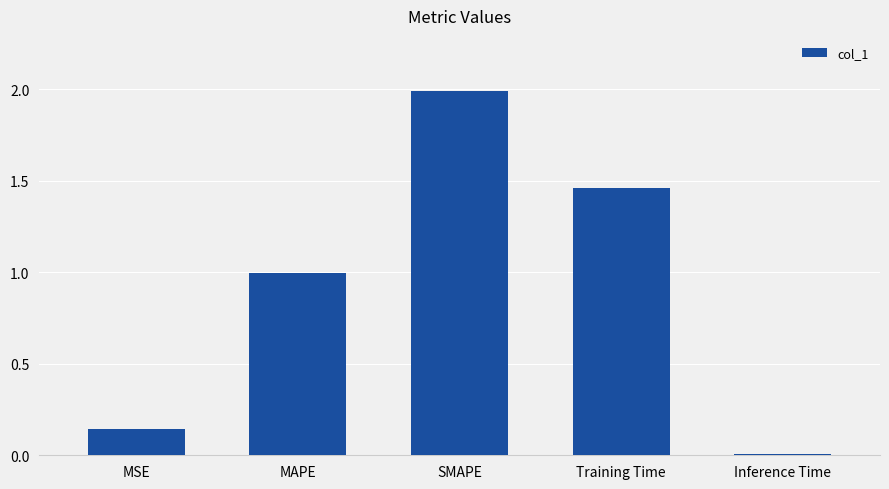

True or false: the data shows 2.0 at SMAPE.

True